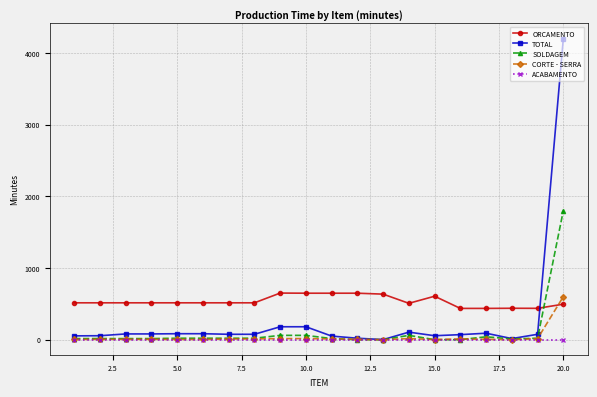

After their last crossing, which series has the higher values: ORCAMENTO or TOTAL?

TOTAL